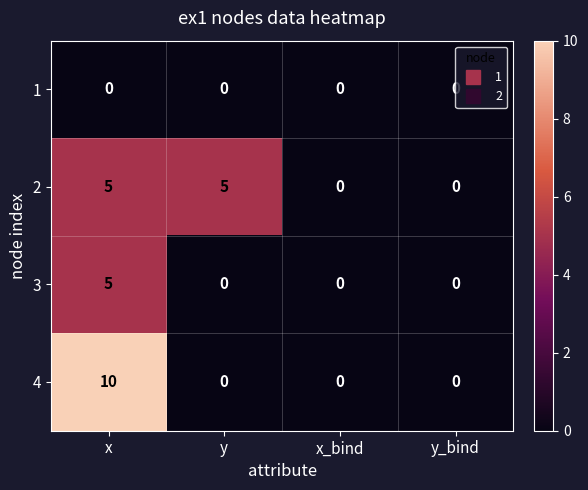

Which category has the highest value across all series?

x